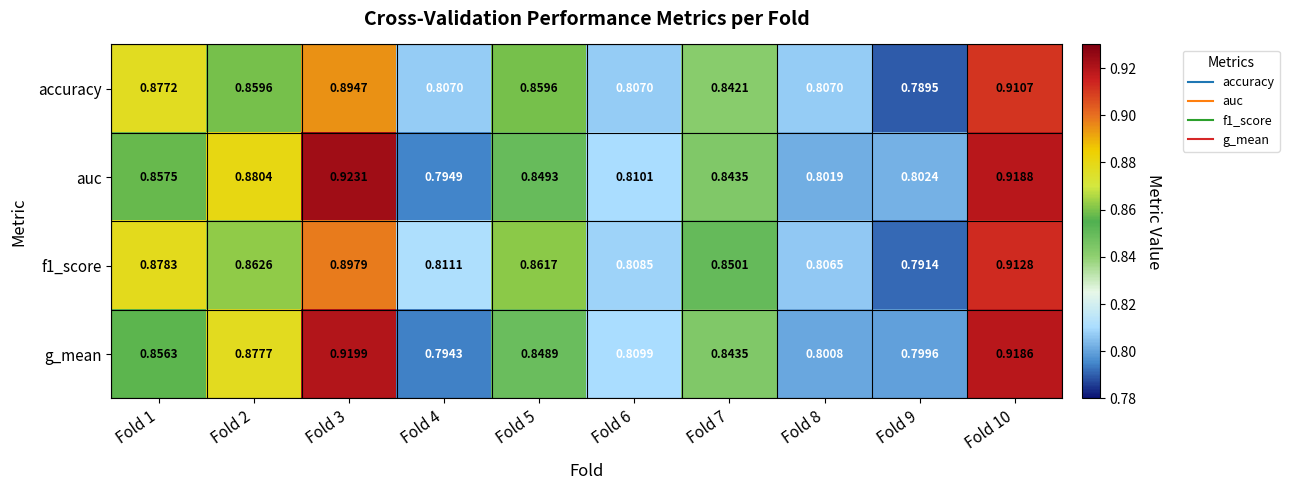

Is the value of accuracy at Fold 3 greater than the value of f1_score at Fold 4?

Yes